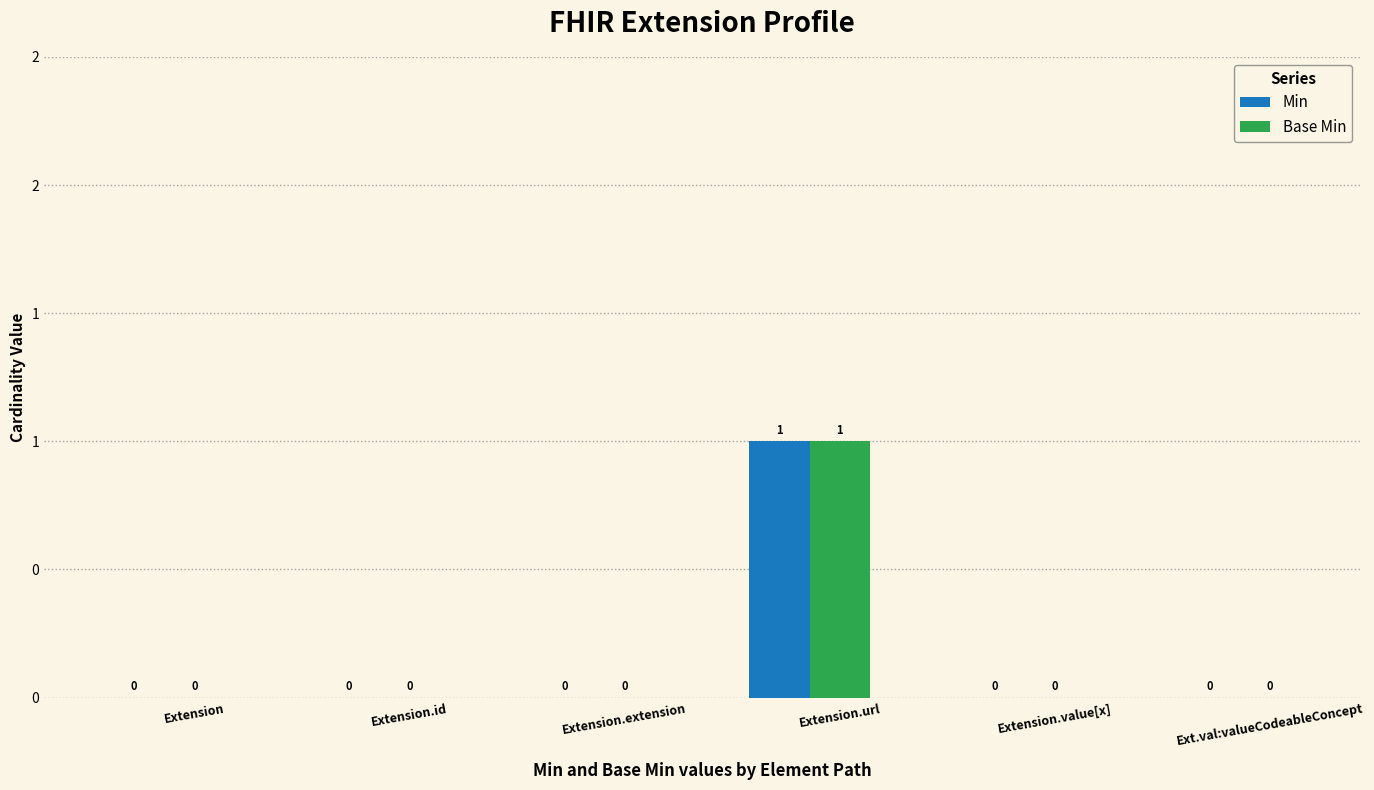

Reading left to right, transcribe all the data shown in this chart.

Min: 0	0	0	1	0	0
Base Min: 0	0	0	1	0	0